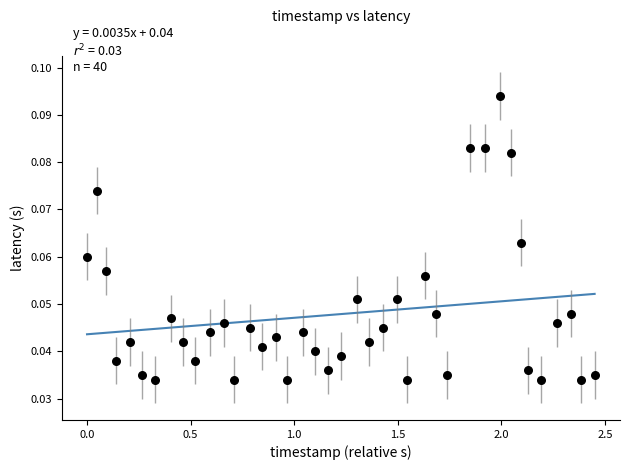

What is the range of X values (max minus min)?

2.5